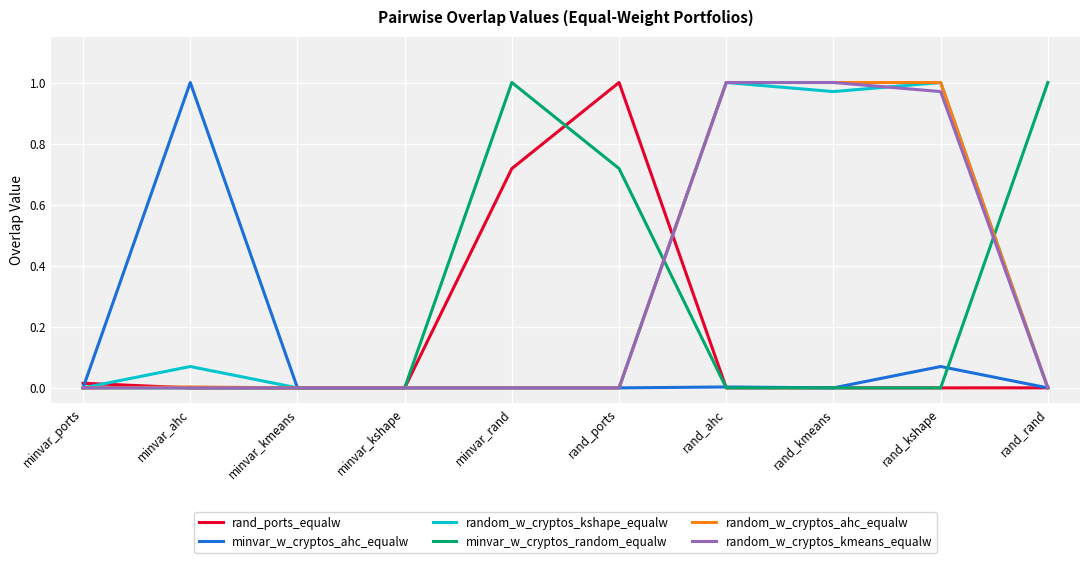

What position from the left is minvar_rand?

5